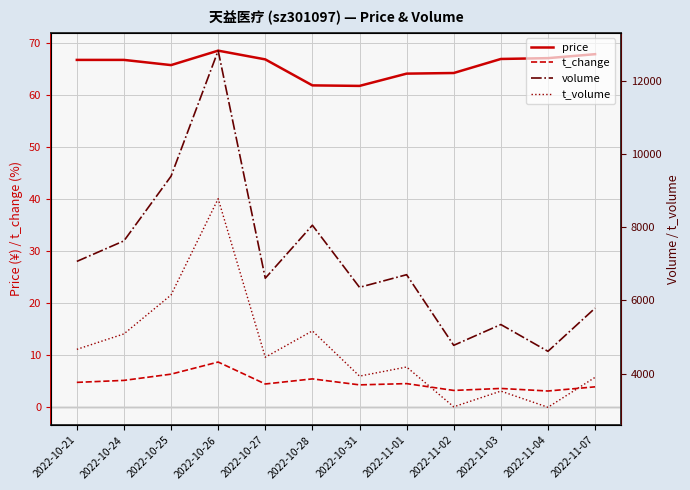

What is the sum of the t_change values at 2022-11-02 and 2022-10-31?

7.5